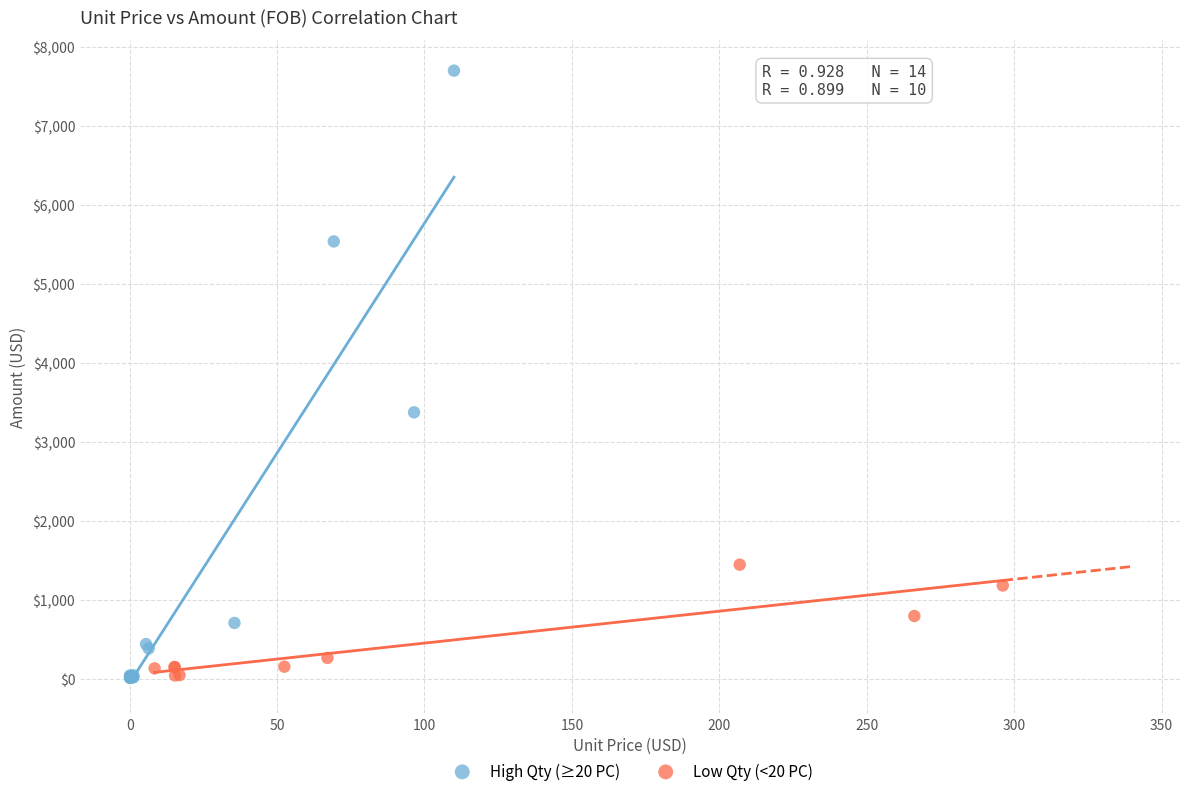

Which series contains the highest Y value?

High Qty (≥20 PC)